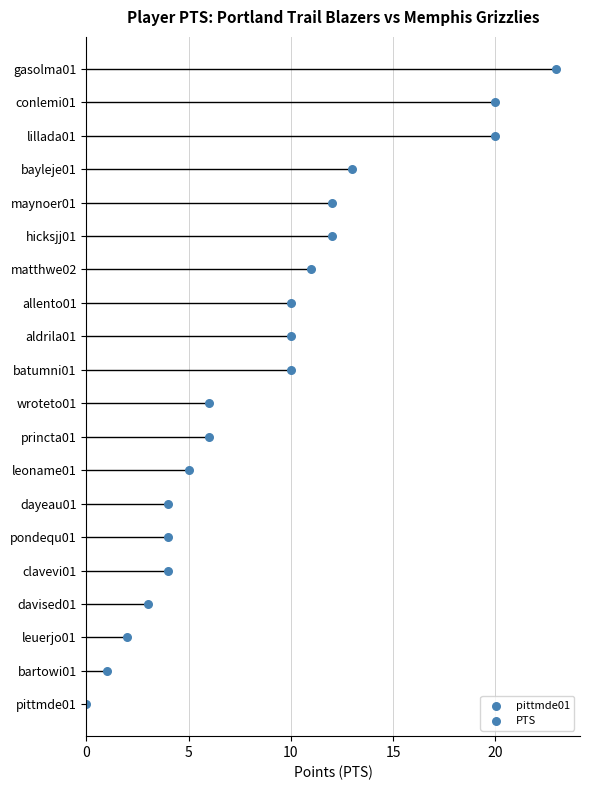

Which series reaches the maximum Y coordinate?

PTS